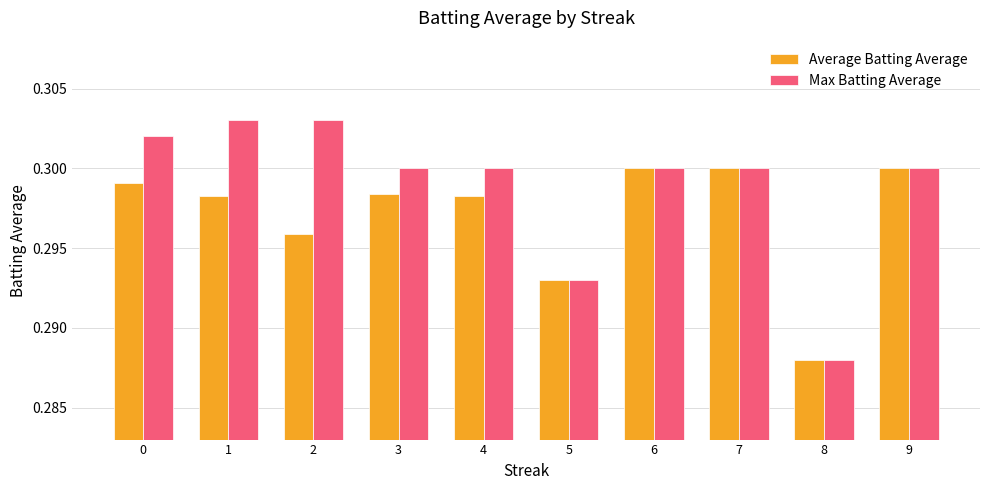

Rank the series by their average value, from lowest to highest.

Average Batting Average, Max Batting Average